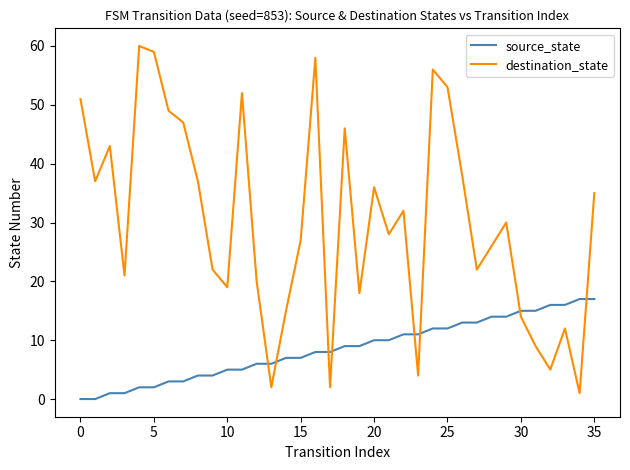

How many intersections are there between source_state and destination_state?

8